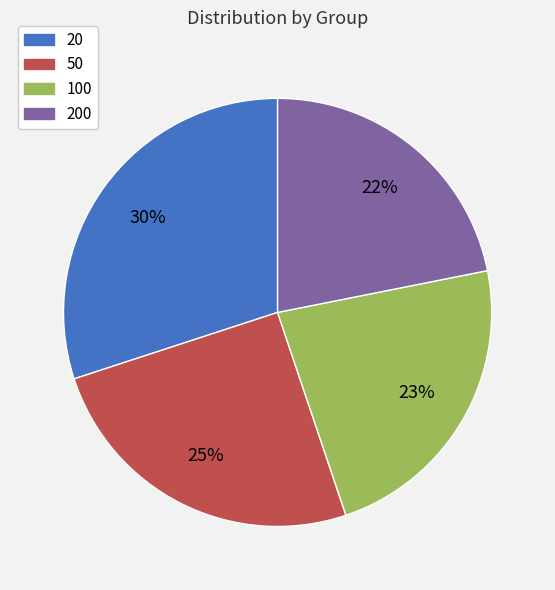

Is there a majority slice in this chart?

No